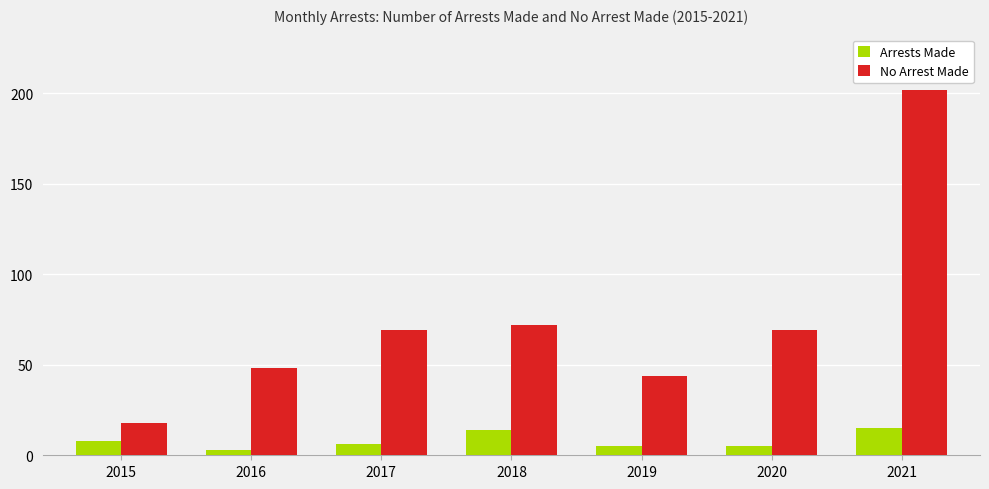

Rank the series by their average value, from highest to lowest.

No Arrest Made, Arrests Made